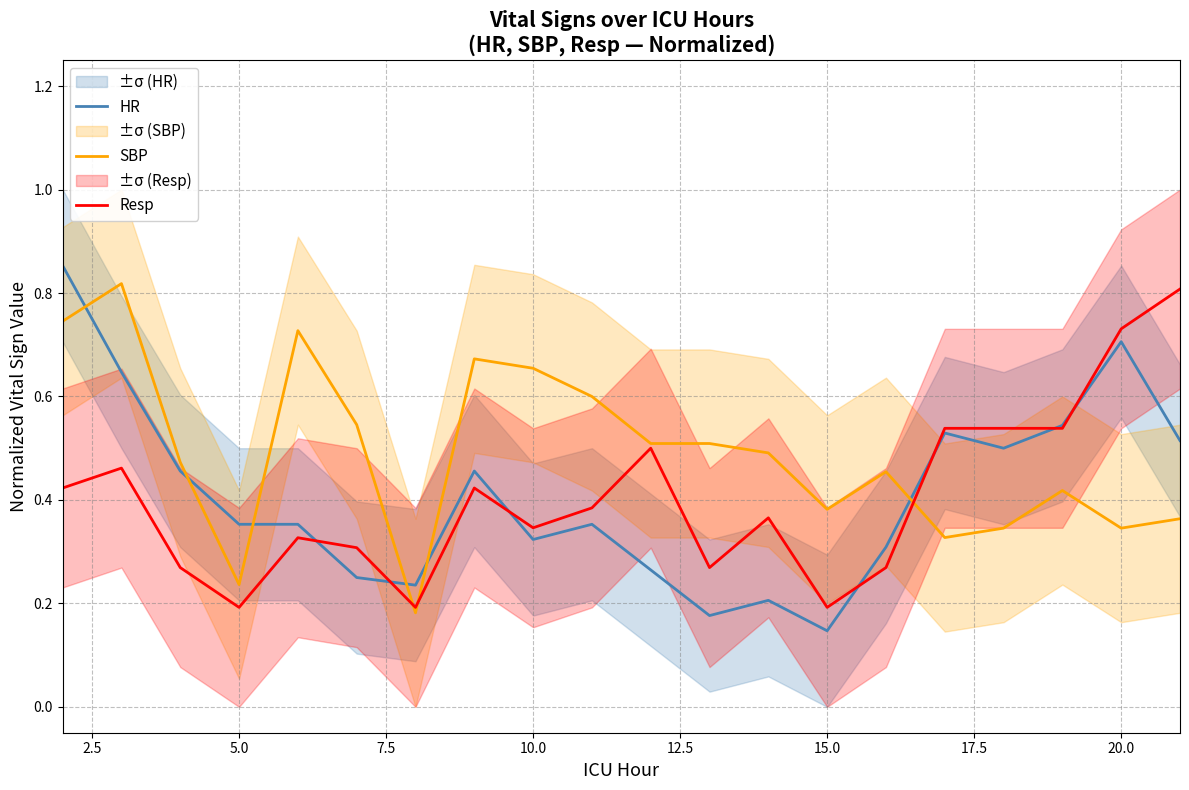

What is the average value of the HR series?

0.4